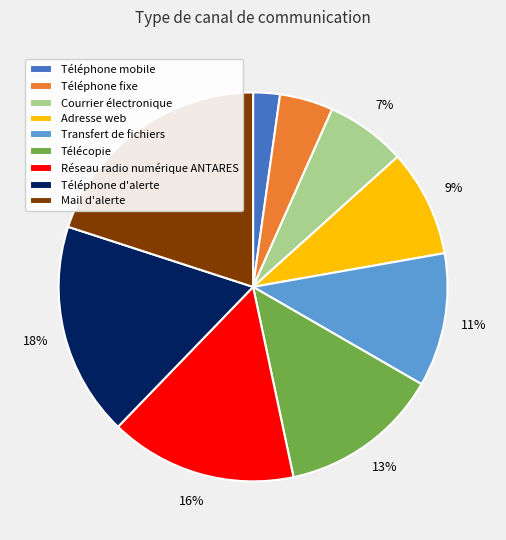

Which has a higher value, Adresse web or Téléphone fixe?

Adresse web